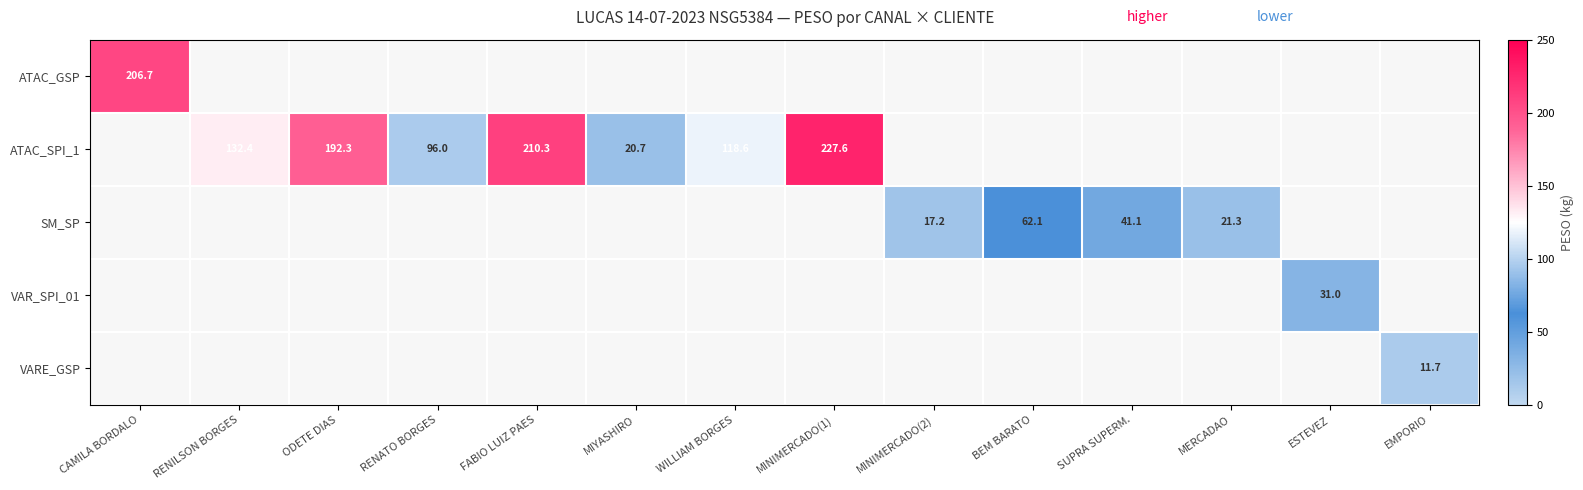

At which label is SM_SP closest to 31?

MERCADAO